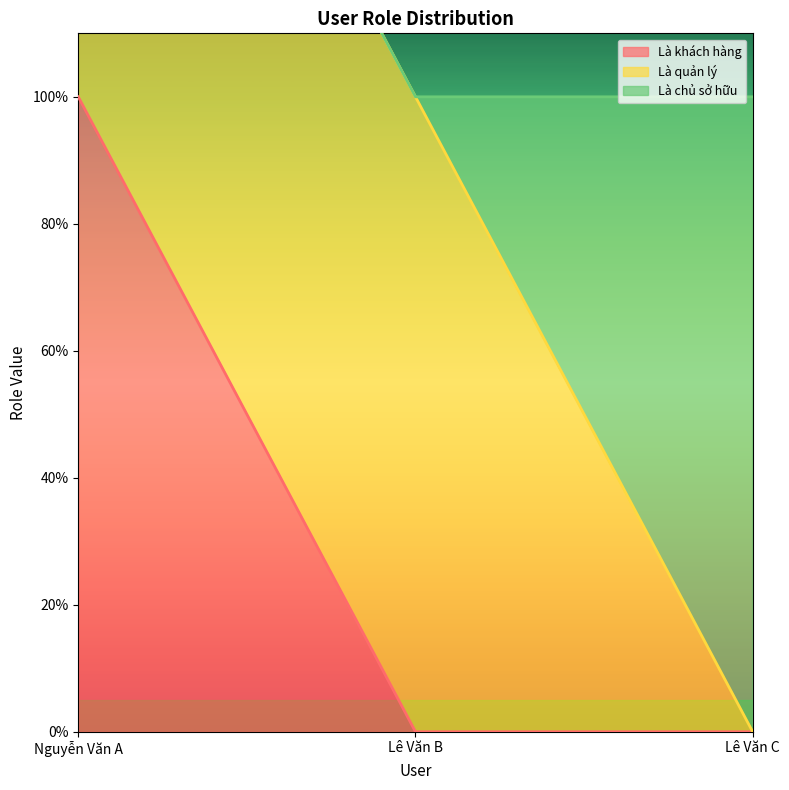

Is it true that Là quản lý equals 0 at Lê Văn C?

True